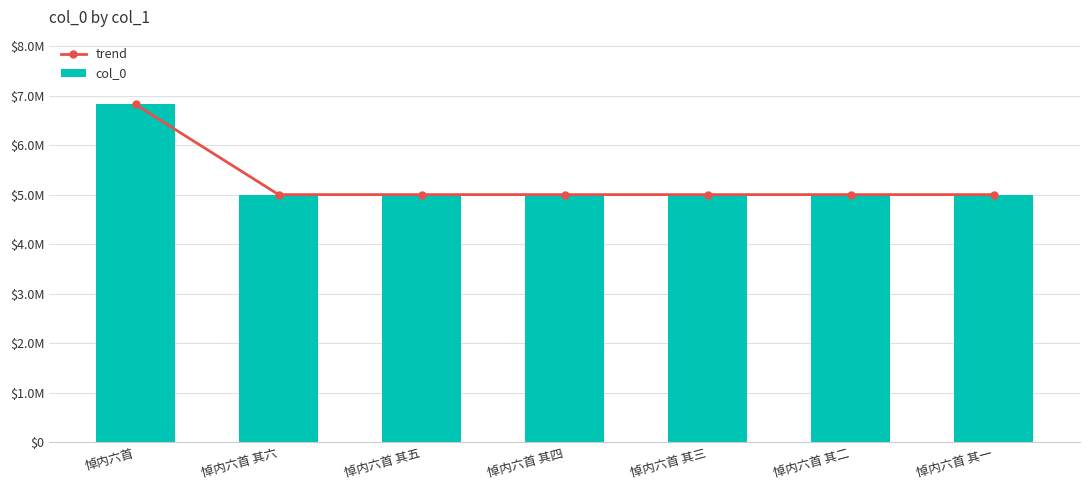

At 悼内六首 其二, list the series in order from largest to smallest.

trend, col_0